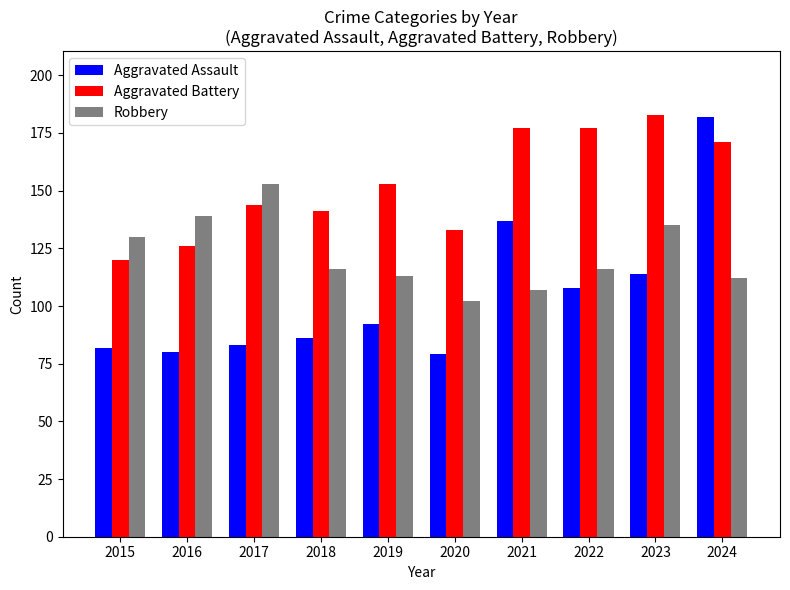

True or false: Aggravated Battery has a value of 171 at 2024.

True